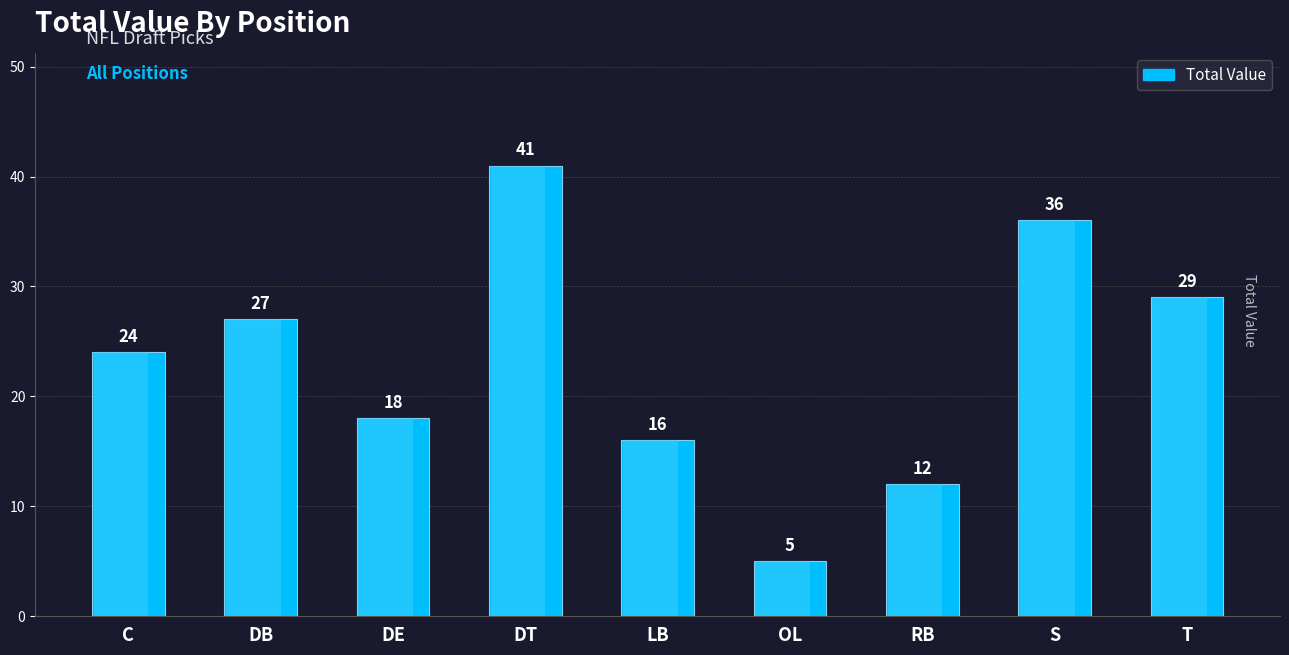

List the labels in order of value, largest first.

DT, S, T, DB, C, DE, LB, RB, OL